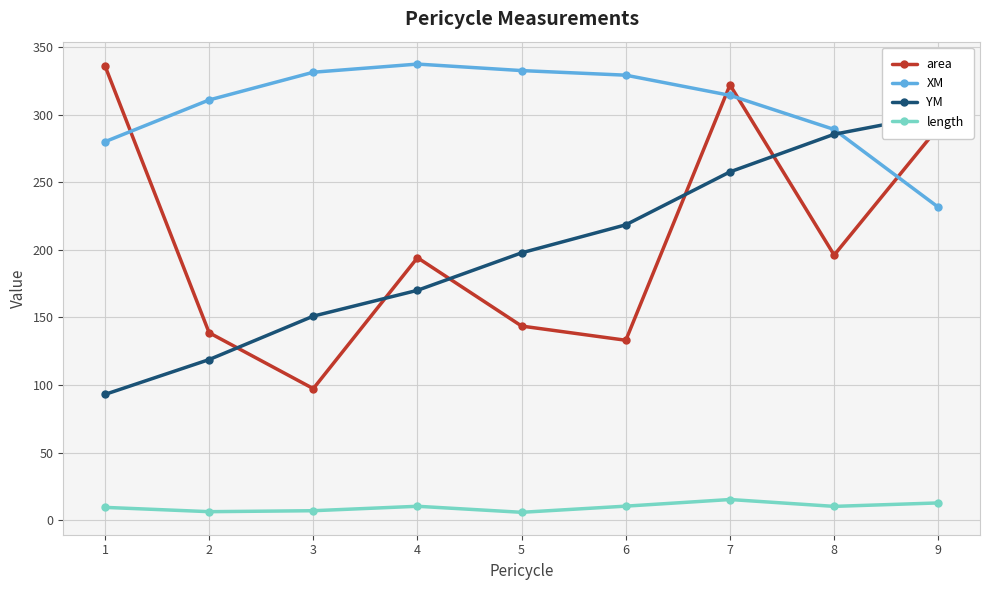

What are all the series names shown in the legend?

area, XM, YM, length